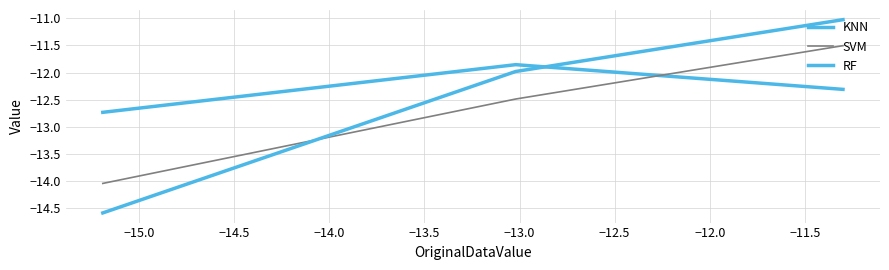

What is the difference between the maximum and minimum values in the RF series?

3.6